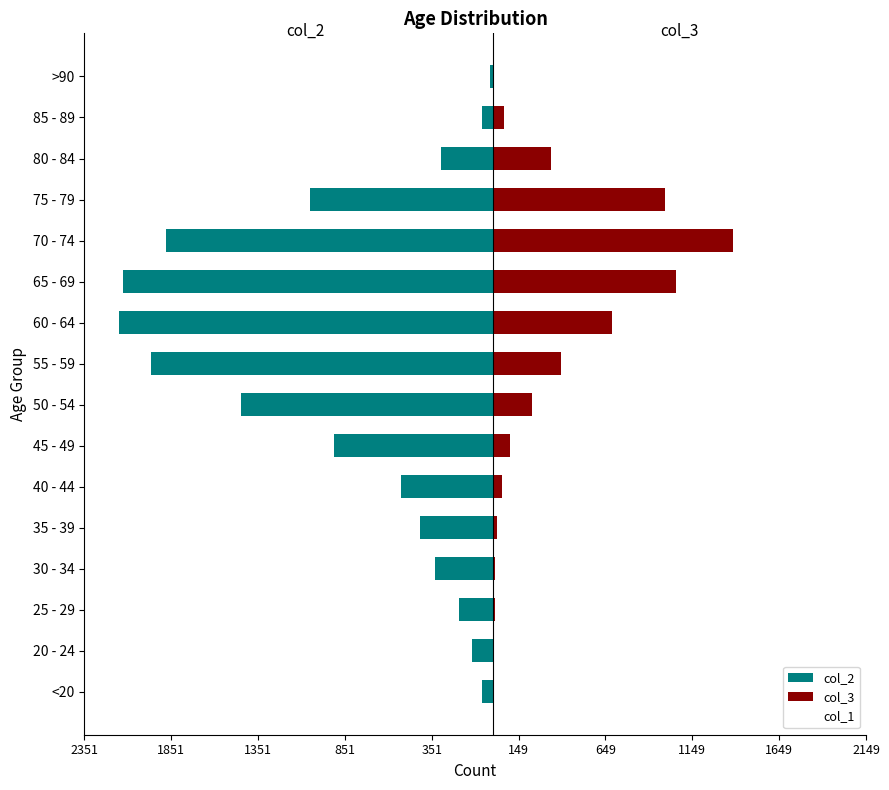

How many data points in col_1 are less than 2?

8